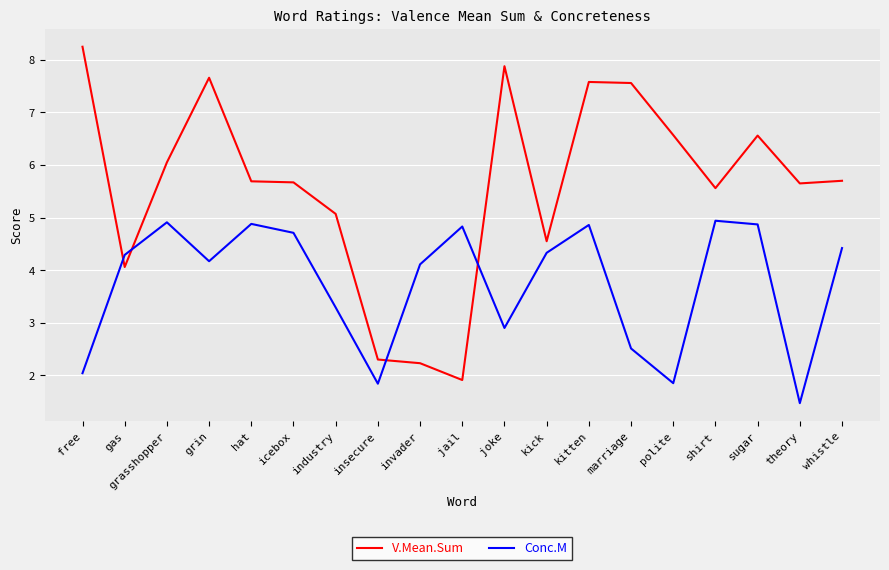

What is the approximate value of V.Mean.Sum at polite?

6.6